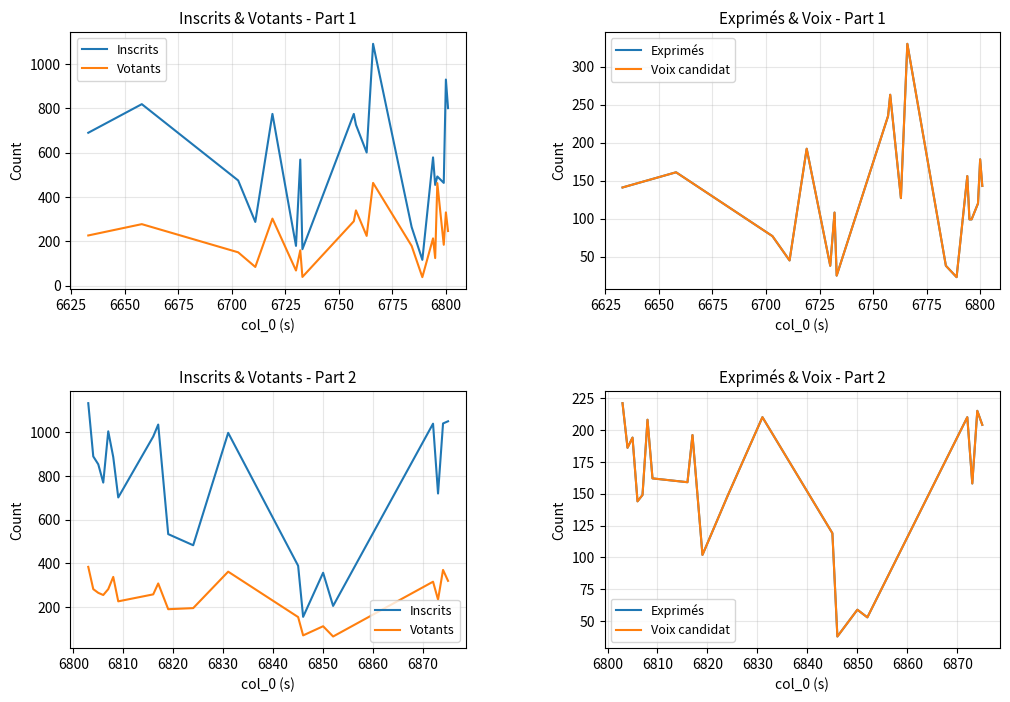

Count the number of data series in this chart.

4